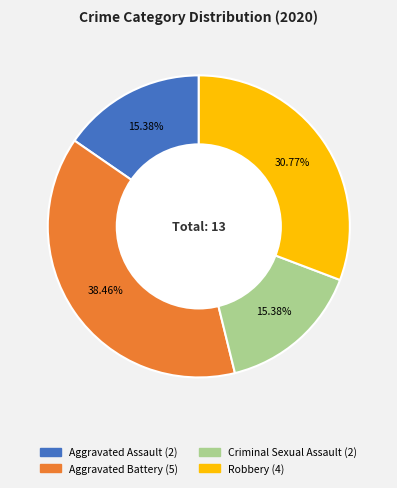

Does any single category account for the majority?

No